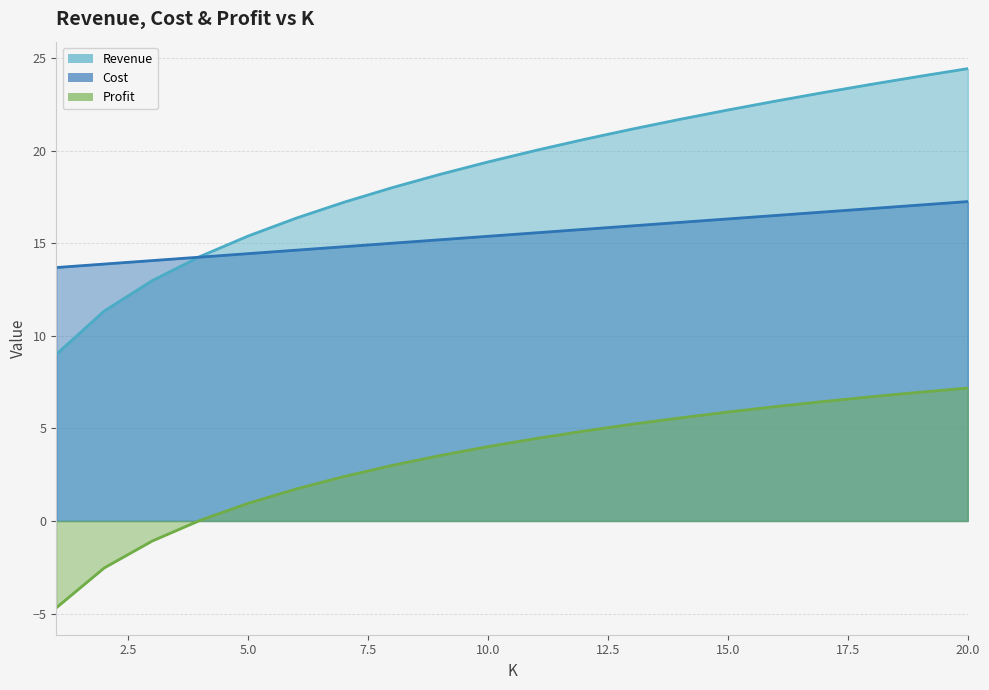

What are all the series names shown in the legend?

Revenue, Cost, Profit